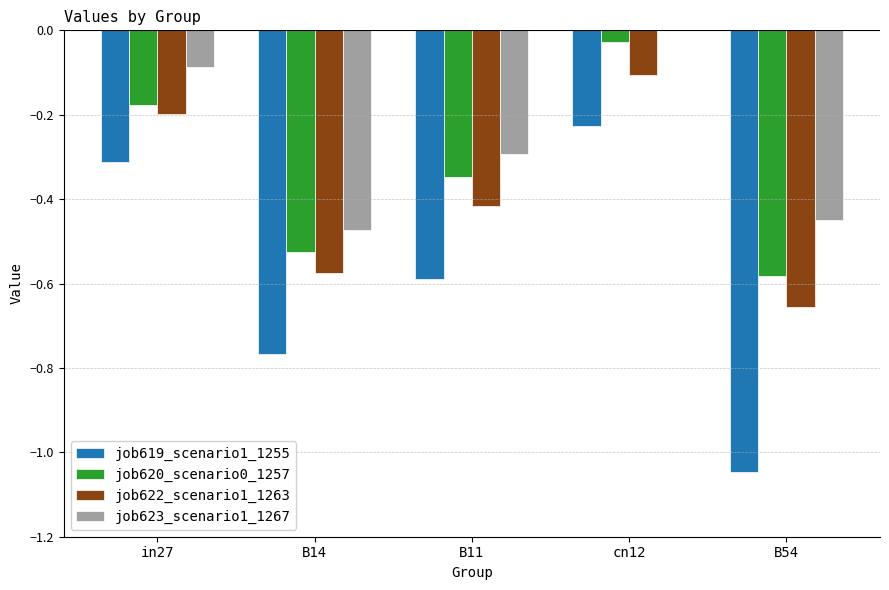

Which series has the largest total across all categories?

job623_scenario1_1267